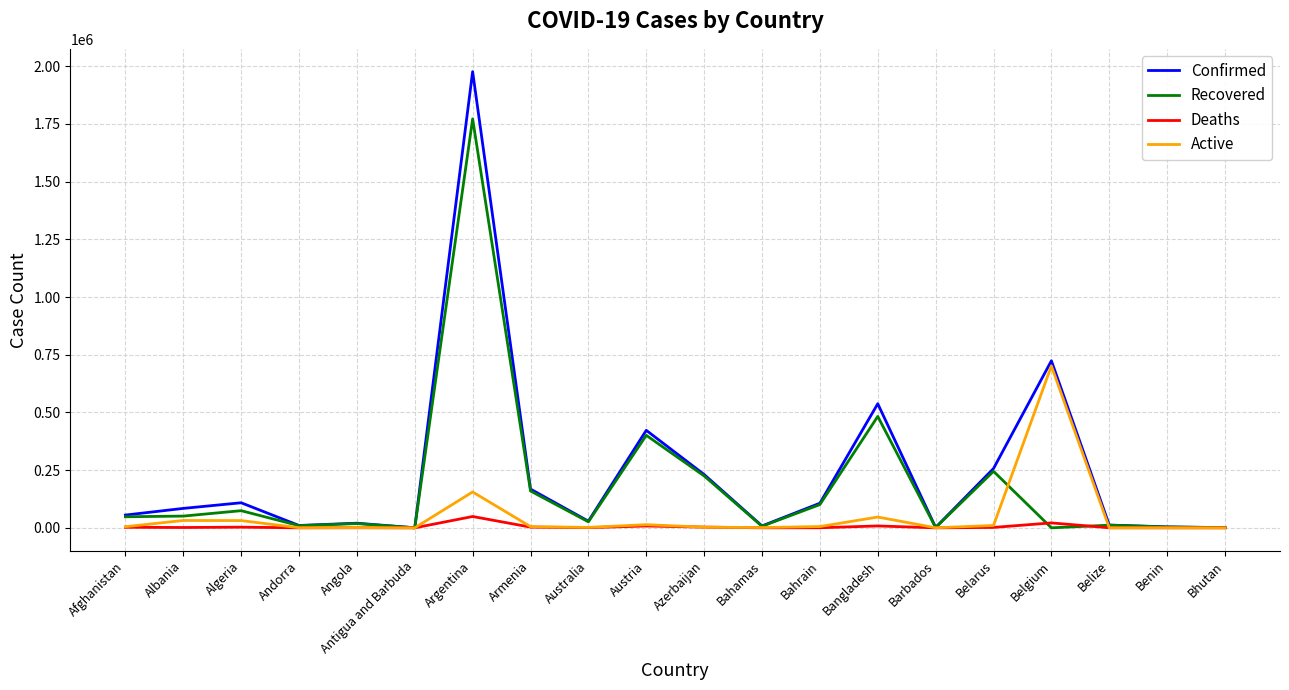

Is it true that Confirmed equals 108629 at Algeria?

True